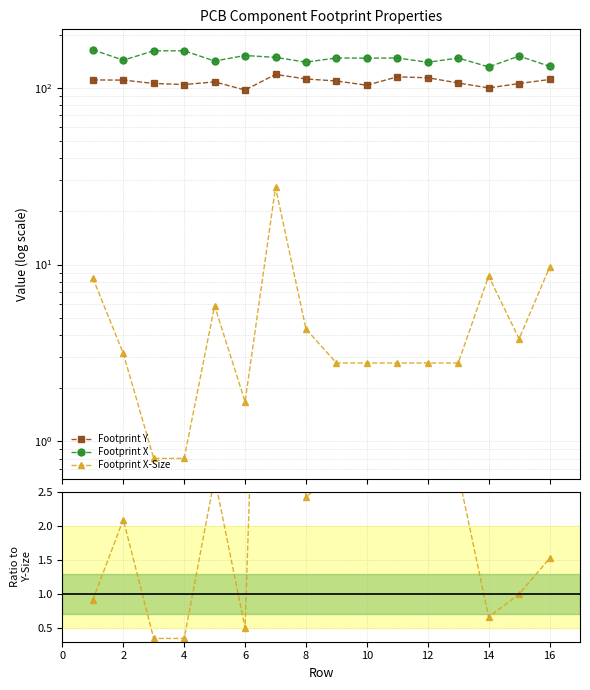

Is this an area chart (filled region under the line)?

No